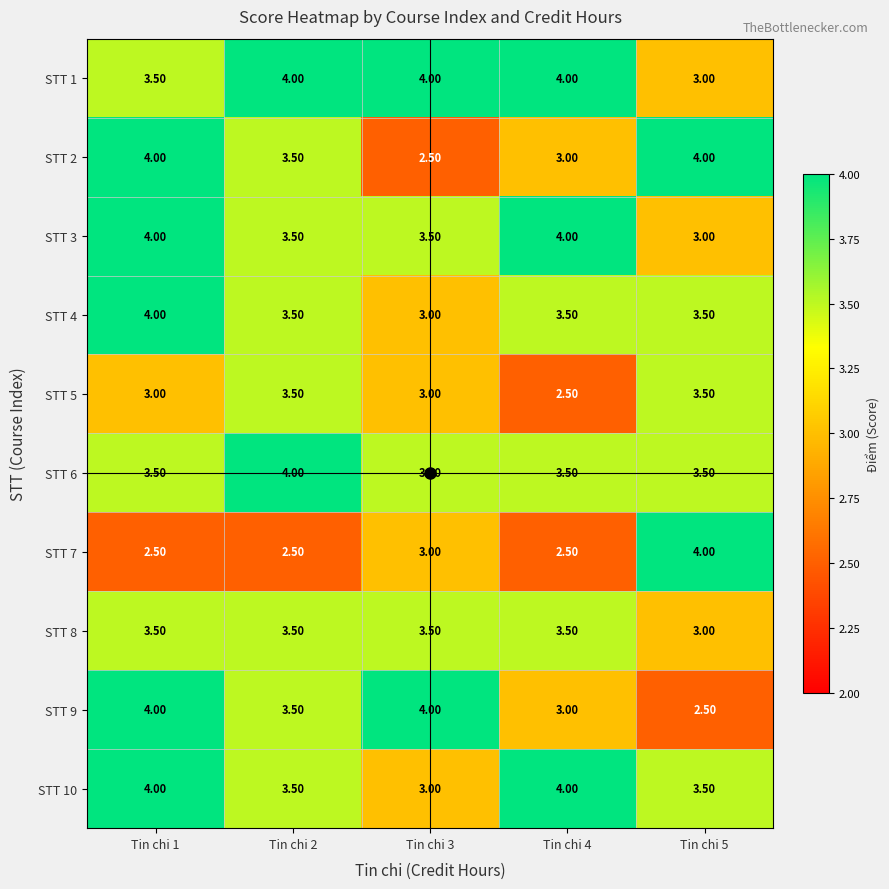

What is the sum of the STT 10 values at Tin chi 5 and Tin chi 4?

7.5